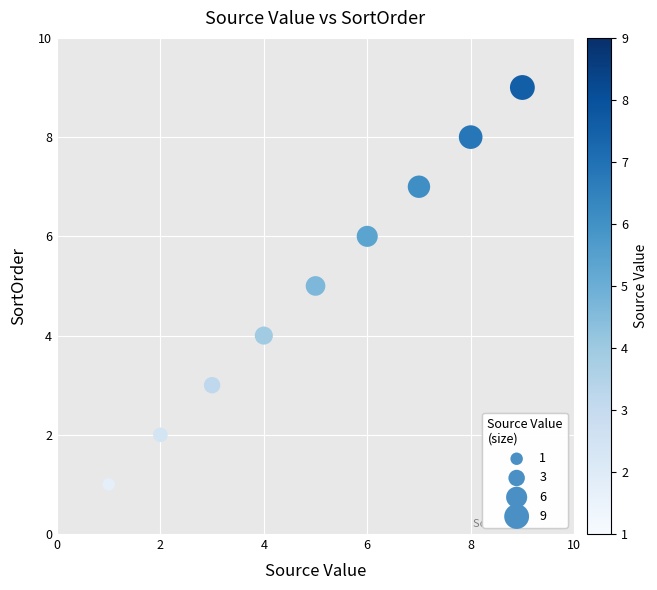

What is the average Y value?

5